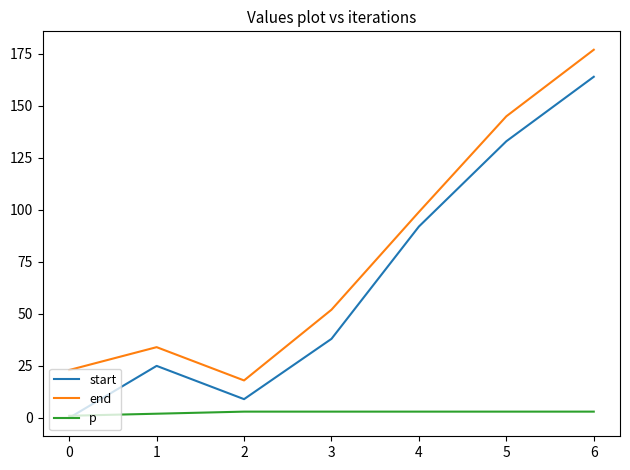

Does the chart have visible grid lines?

No